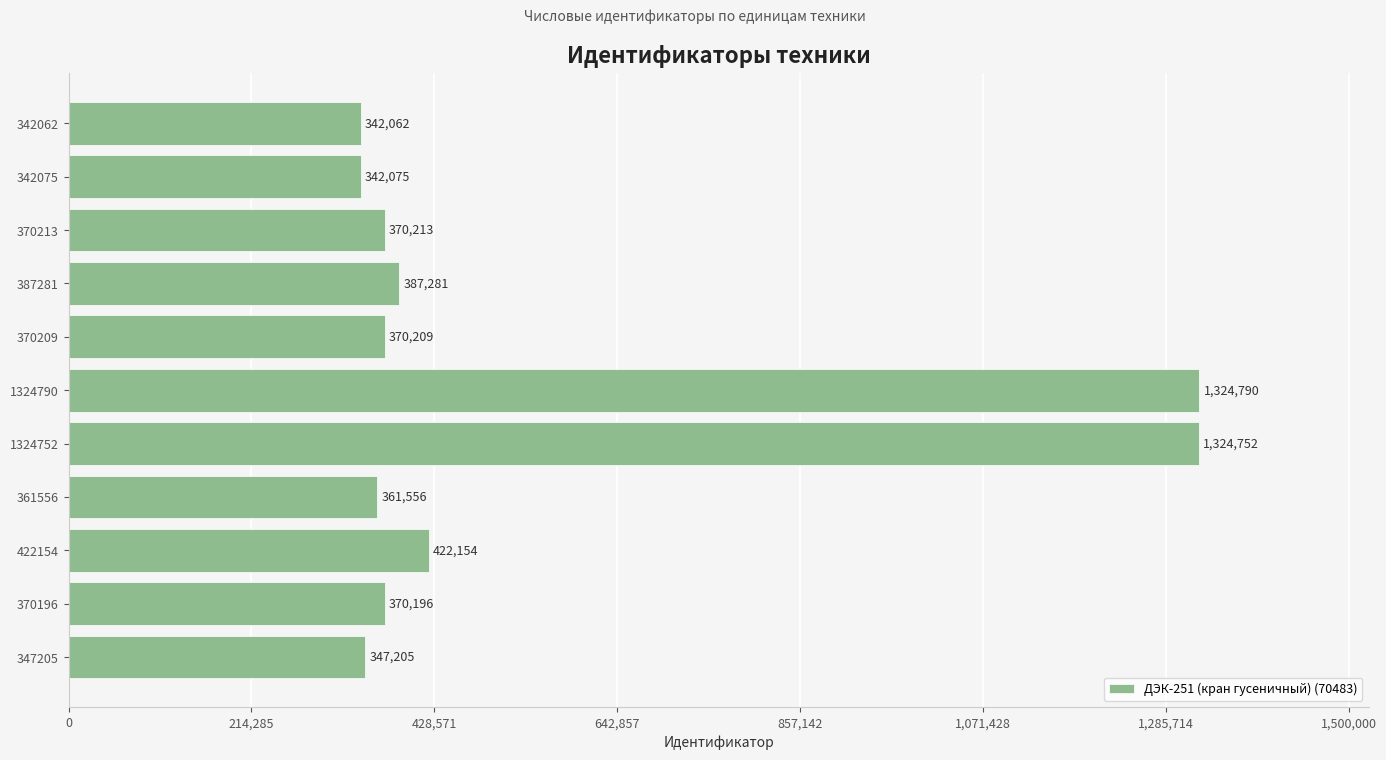

How many bars are there in total?

11